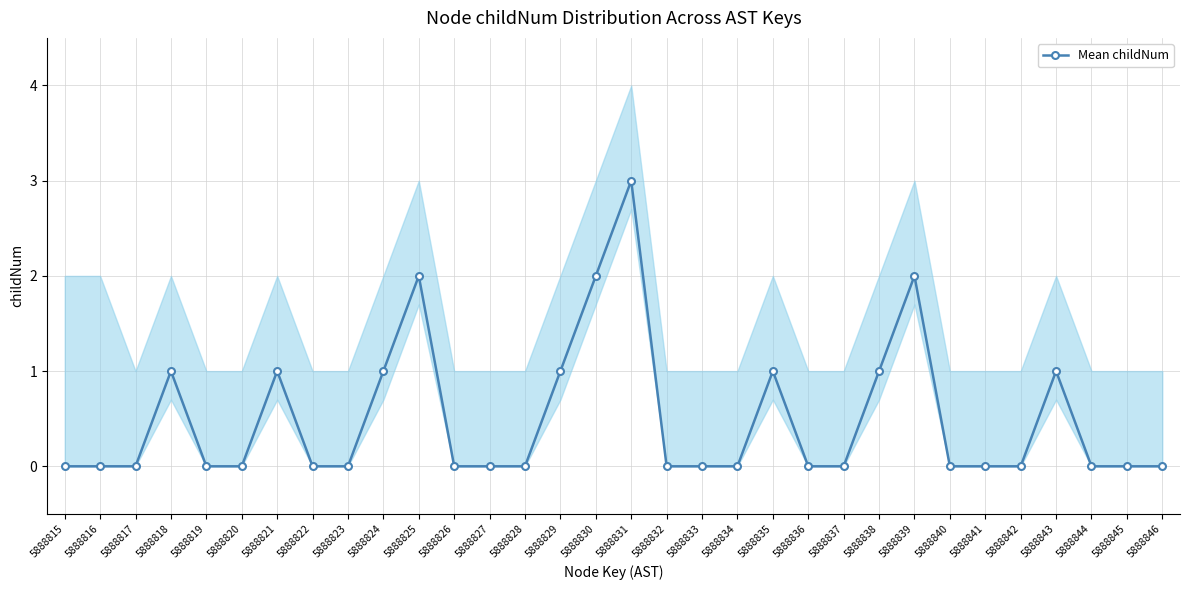

What is the difference between the maximum and minimum values?

3